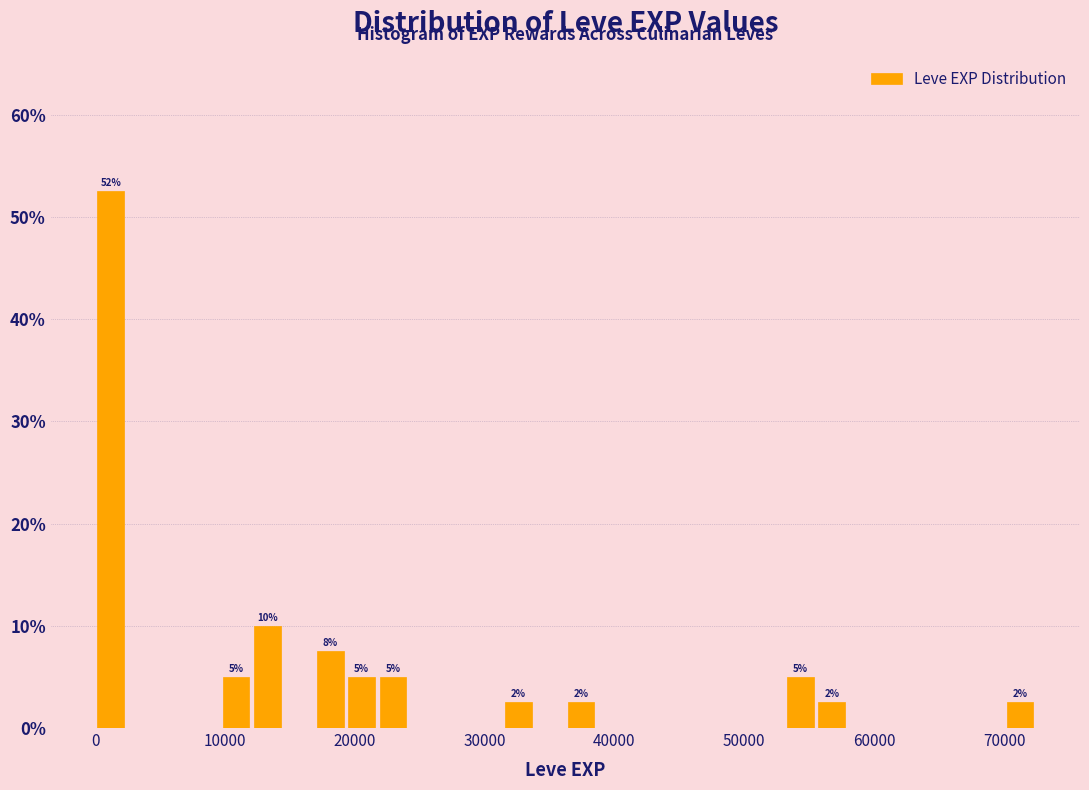

Around what value on the x-axis is the tallest bar? Give the approximate position of its centre, as read against the axis.

1000